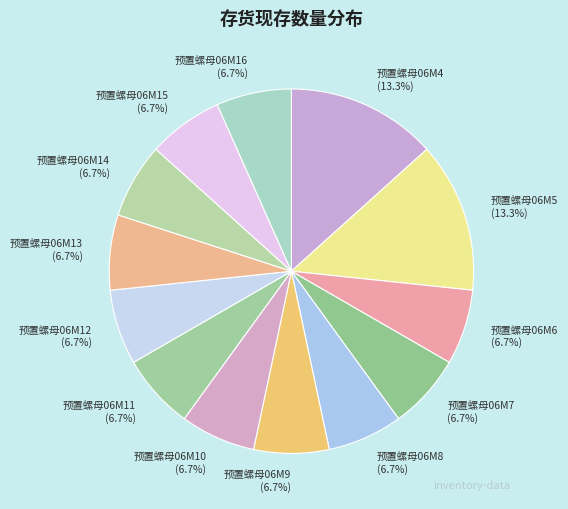

How many segments does this pie chart have?

13